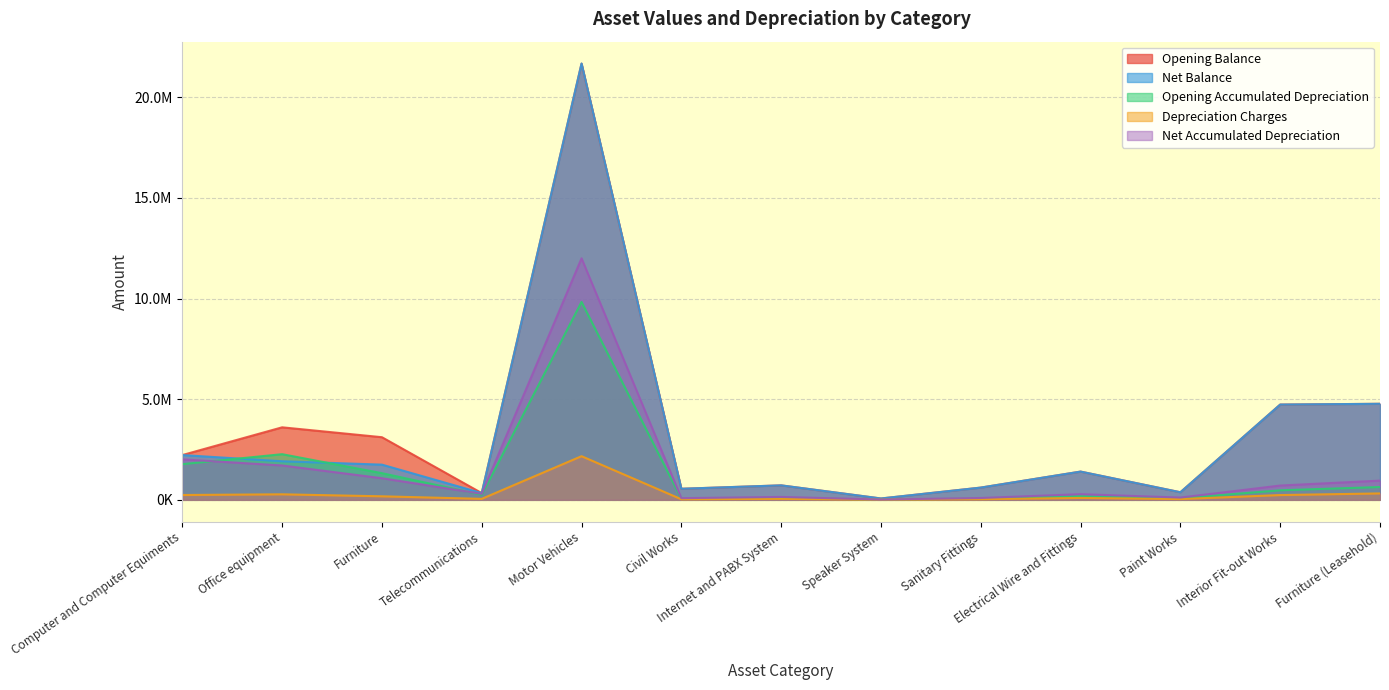

At which category is the sum across all series the highest?

Motor Vehicles